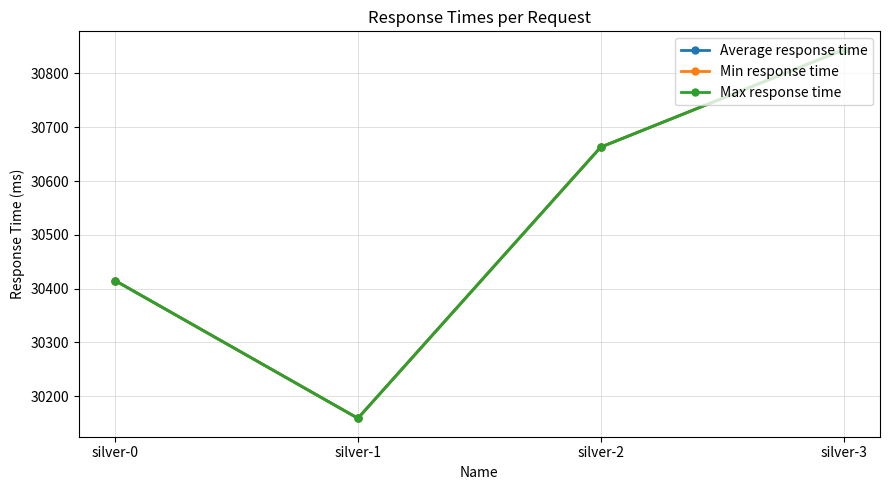

Is the value of Max response time at silver-2 greater than the value of Min response time at silver-1?

Yes